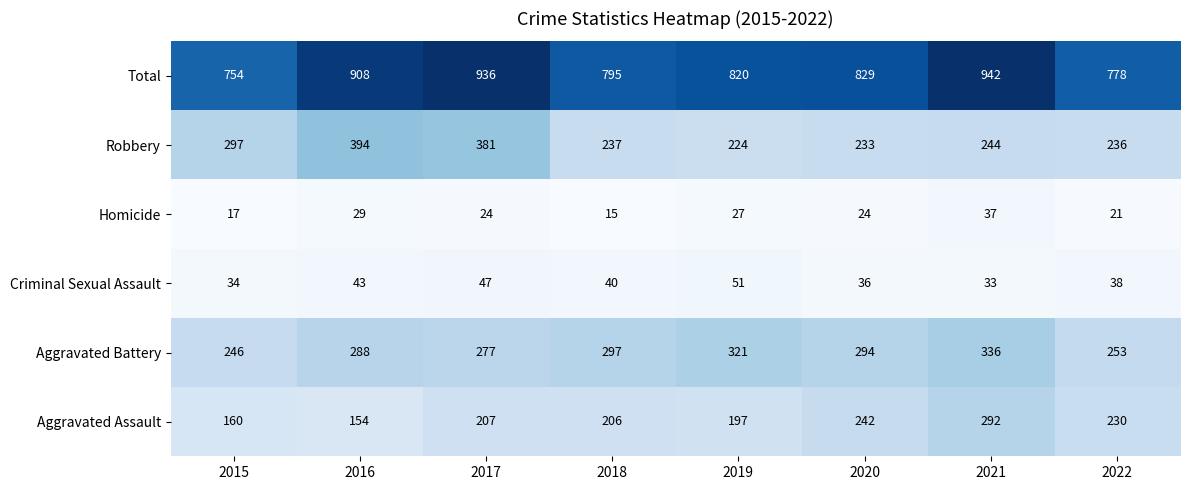

Rank the series at 2022 from highest to lowest value.

Total, Aggravated Battery, Robbery, Aggravated Assault, Criminal Sexual Assault, Homicide